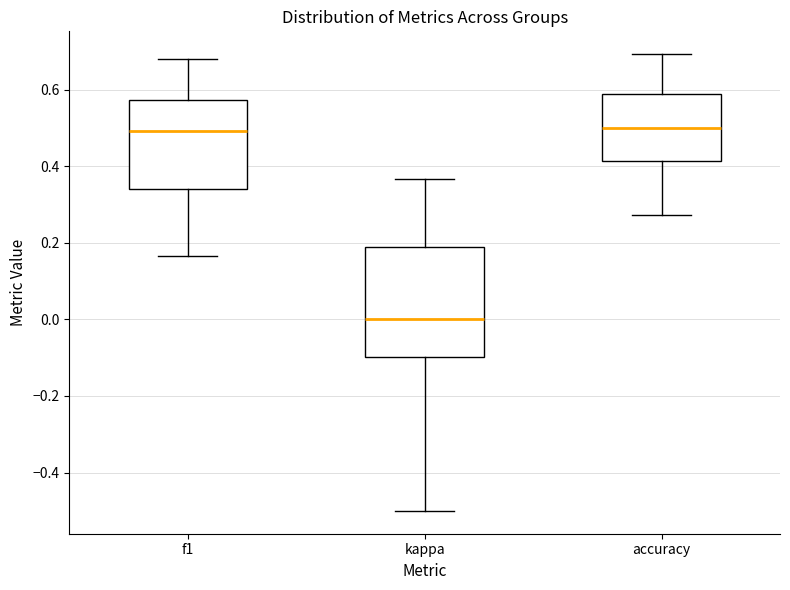

Reading left to right, transcribe this box plot: for each box, give where its median line is, the range the box spans, and where its two whiskers end, as read against the y-axis. The values are not printed on the chart, so give them approximately, as read against the axis.

f1: median 0.50, box 0.34 to 0.58, whiskers 0.16 to 0.68
kappa: median 0.00, box -0.10 to 0.18, whiskers -0.50 to 0.36
accuracy: median 0.50, box 0.42 to 0.58, whiskers 0.28 to 0.70